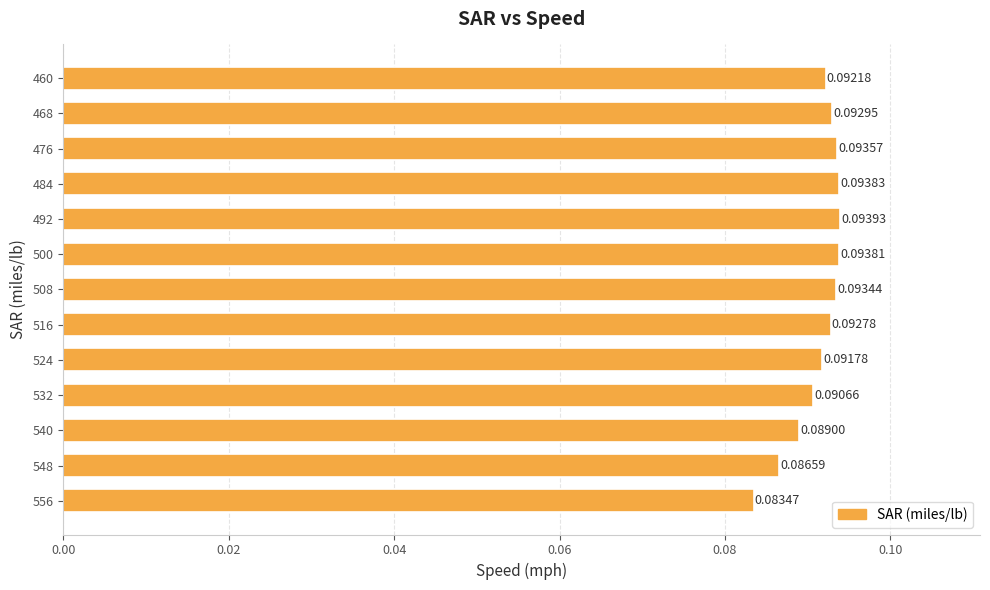

Rank the categories by value from highest to lowest.

492, 484, 500, 476, 508, 468, 516, 460, 524, 532, 540, 548, 556